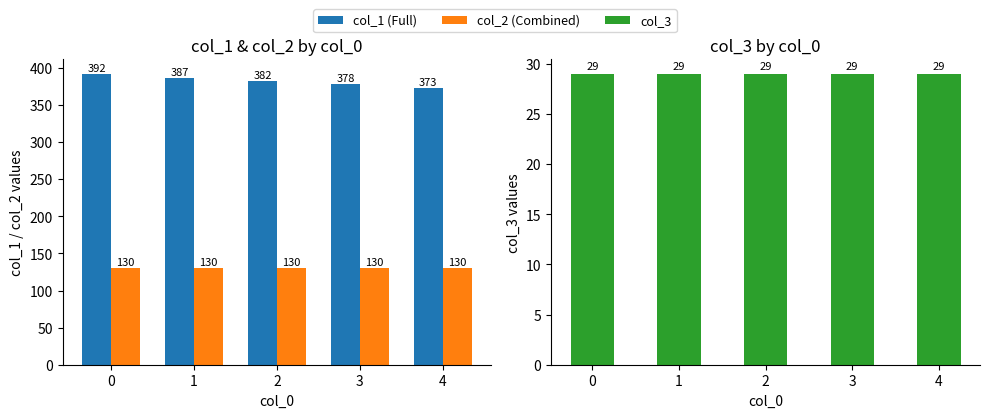

Is the value of col_1 (Full) at 0 greater than the value of col_3 at 0?

Yes